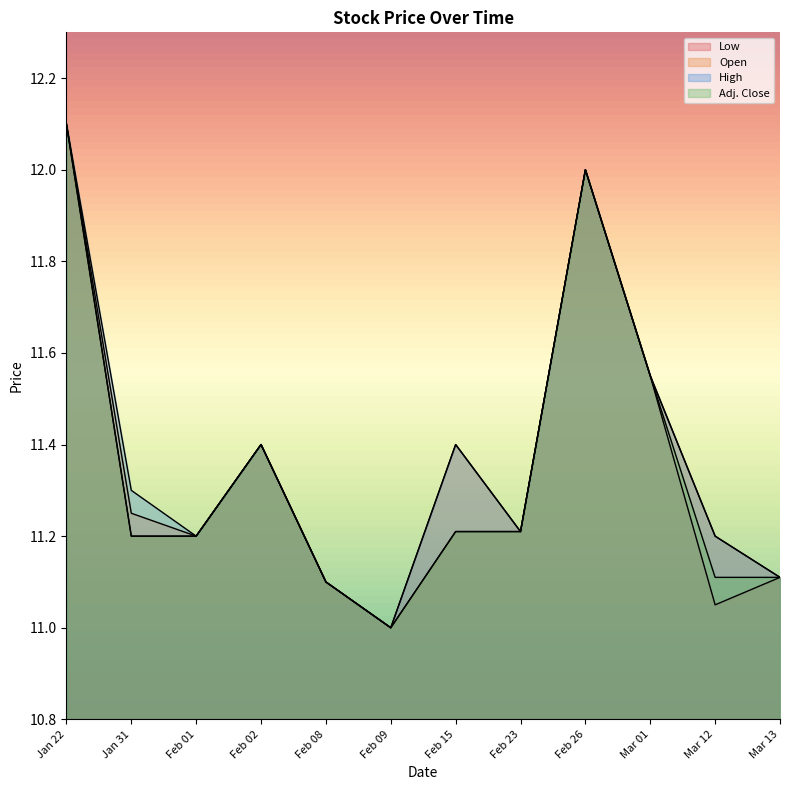

What are all the series names shown in the legend?

Low, Open, High, Adj. Close